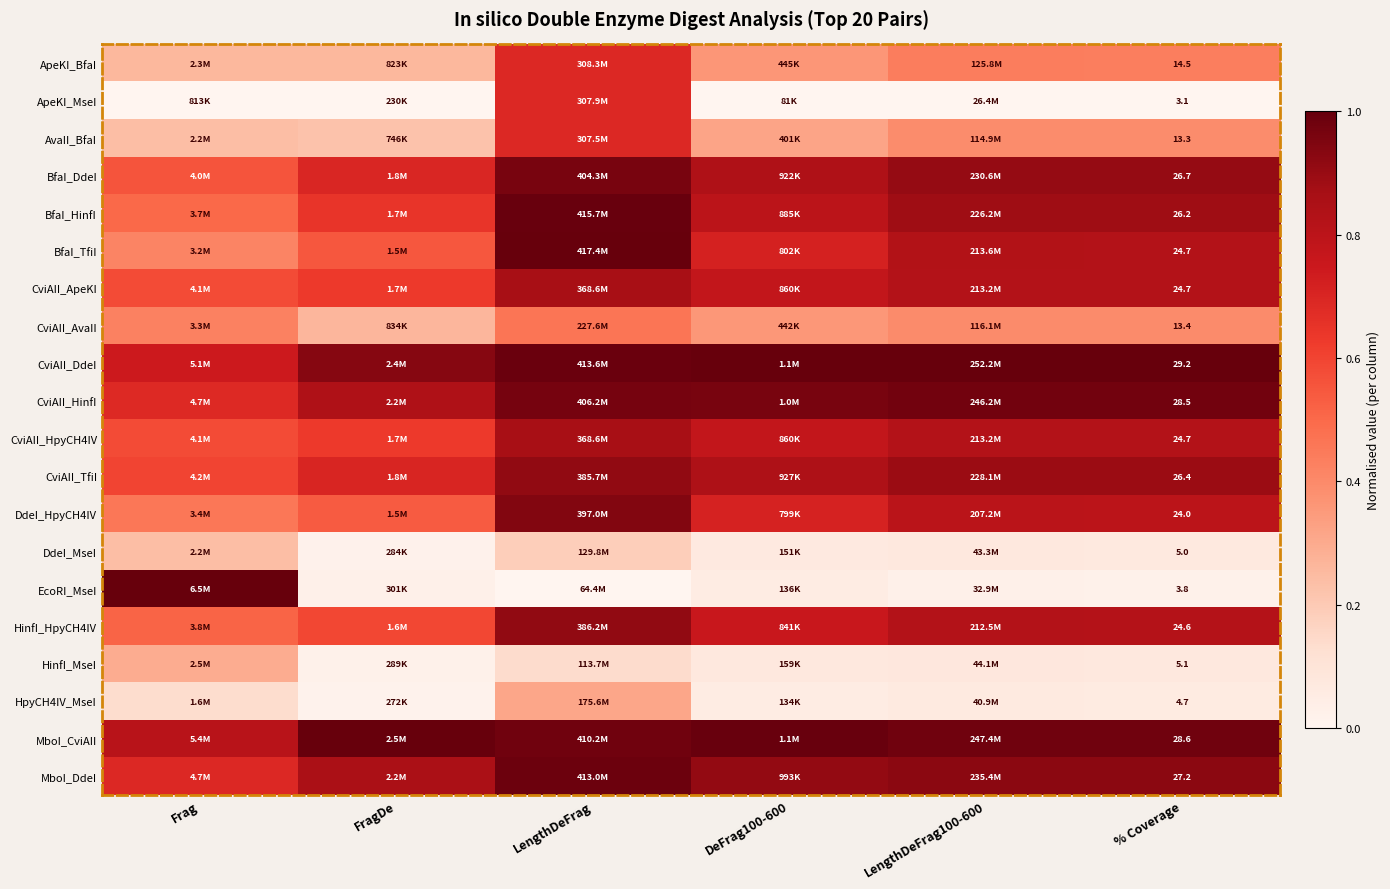

Is it true that HpyCH4IV_MseI equals 0.0 at FragDe?

False